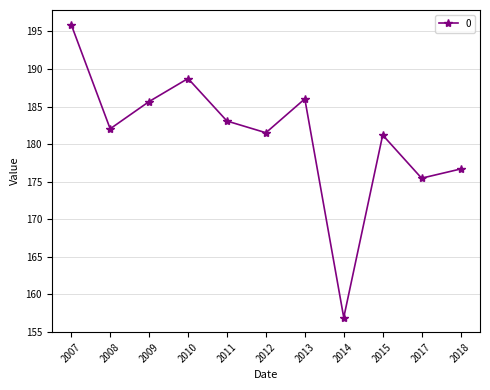

What is the value of the 11th point from the left?

176.7